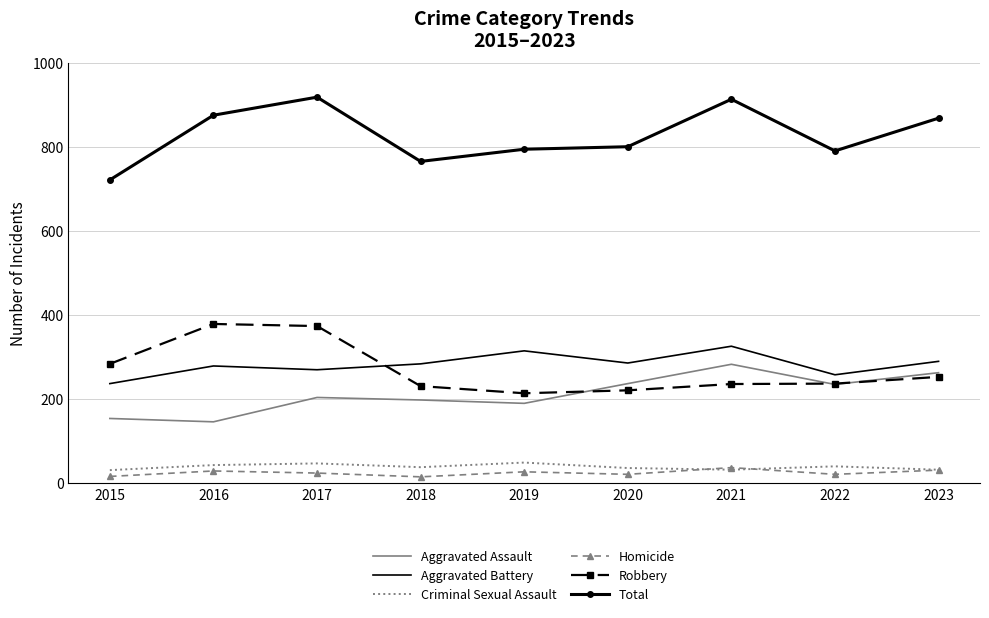

True or false: Total and Homicide intersect in this chart.

False